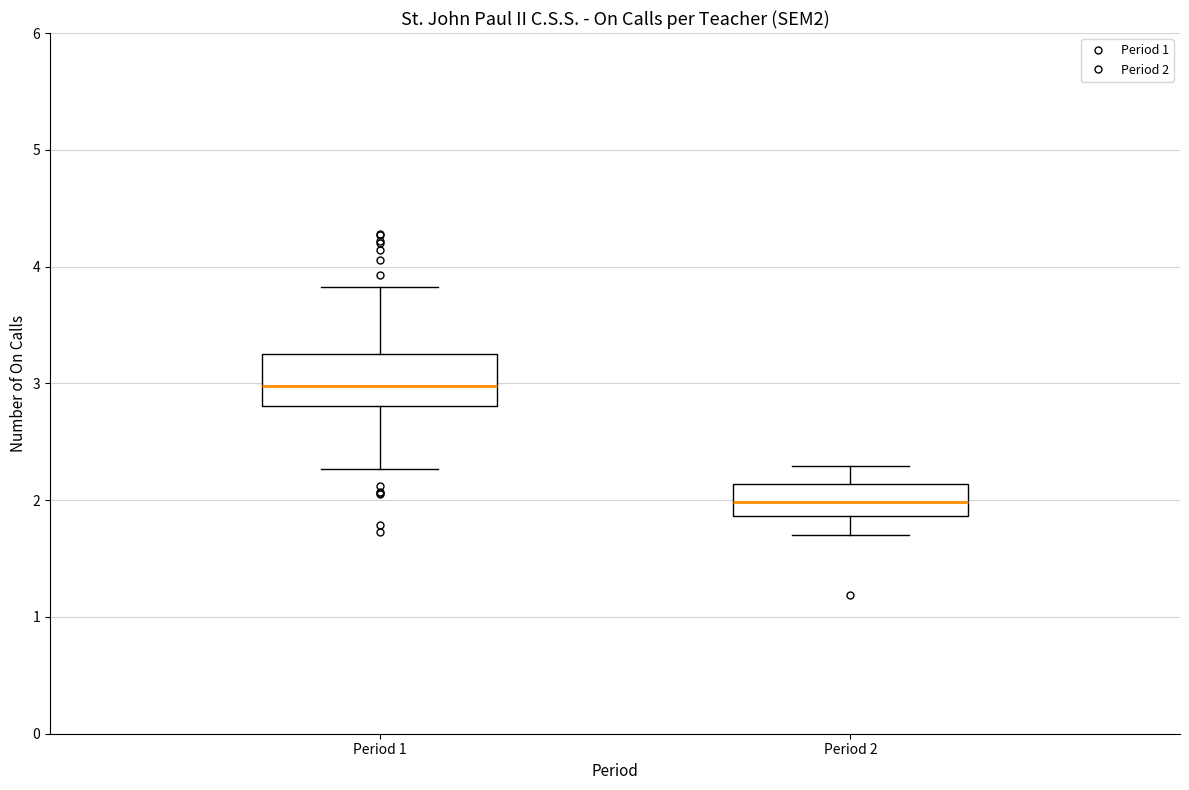

Where does the upper whisker of the box for Period 2 end on the y-axis? The values are not printed on the chart, so give them approximately, as read against the axis.

2.3